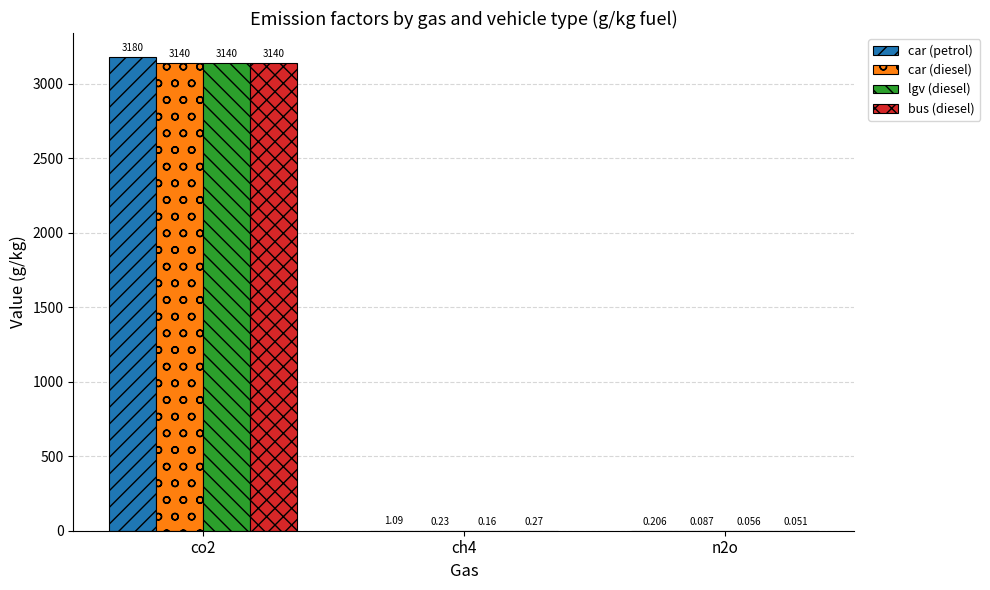

What is the highest value of the car (petrol) series?

3180.0